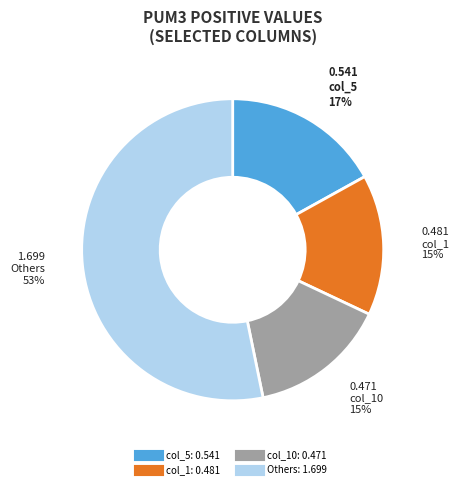

Is there any slice that represents more than half of the pie?

Yes